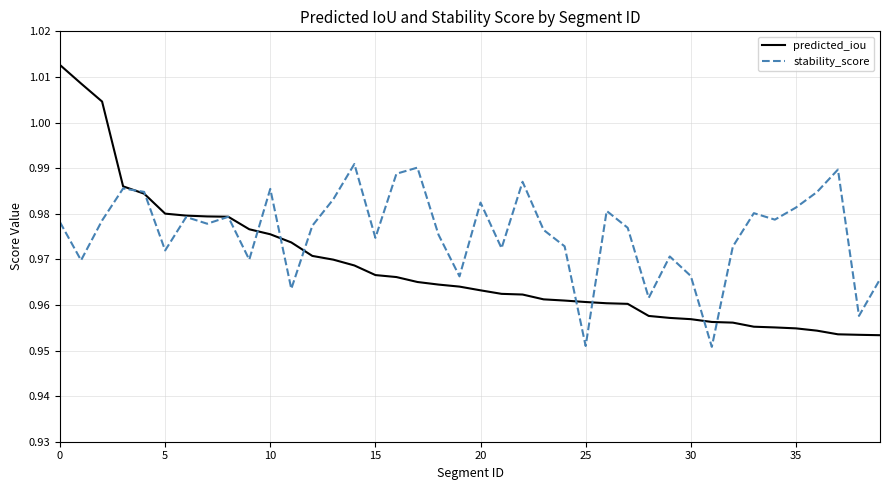

Which series has the largest total across all categories?

stability_score